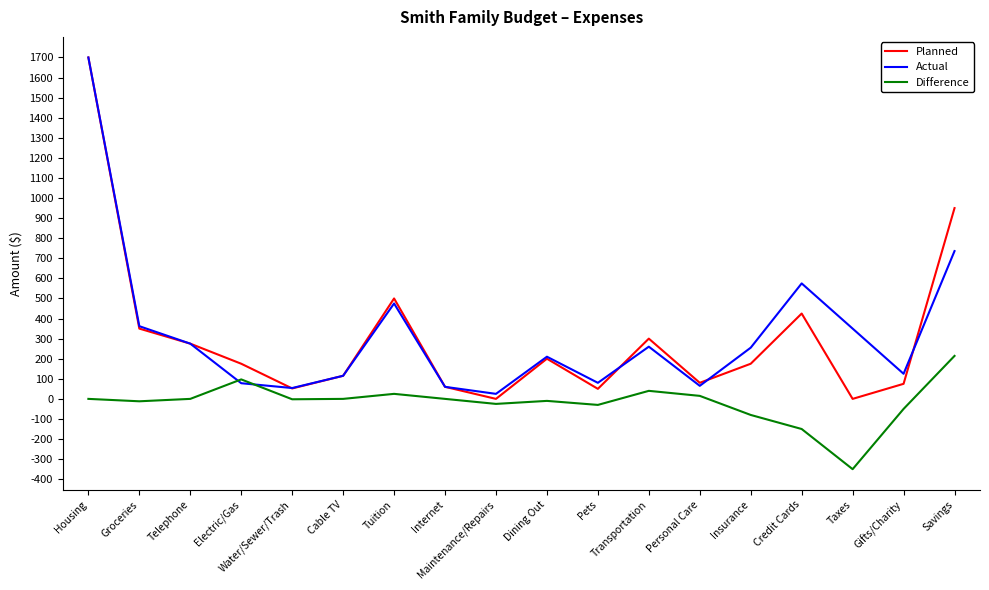

At which category is the sum across all series the highest?

Housing